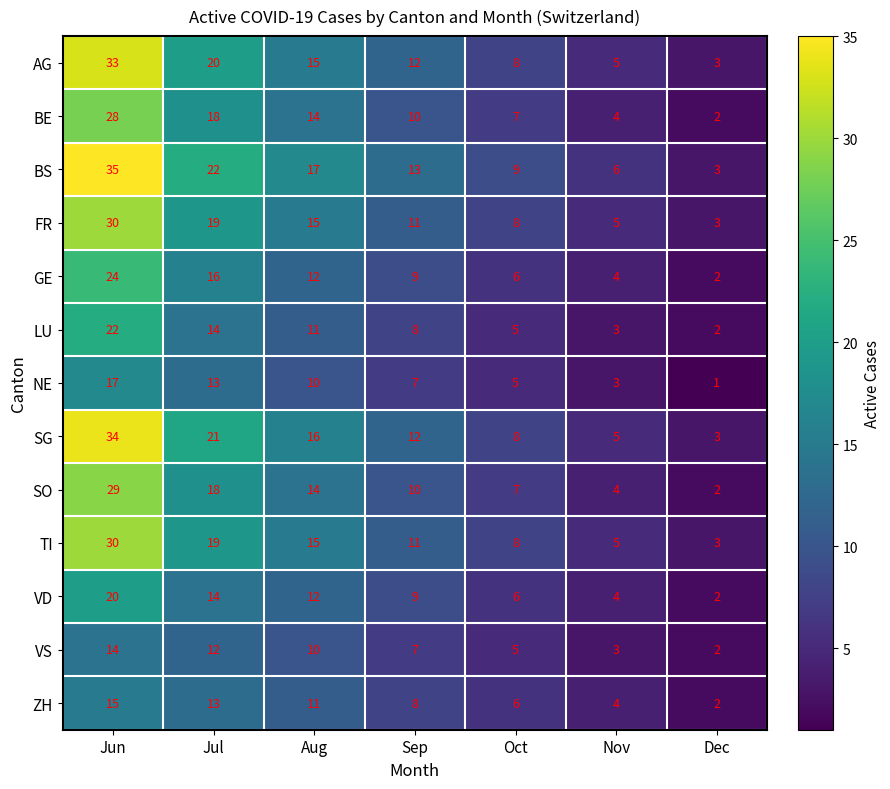

Which series has the widest spread of values?

BS